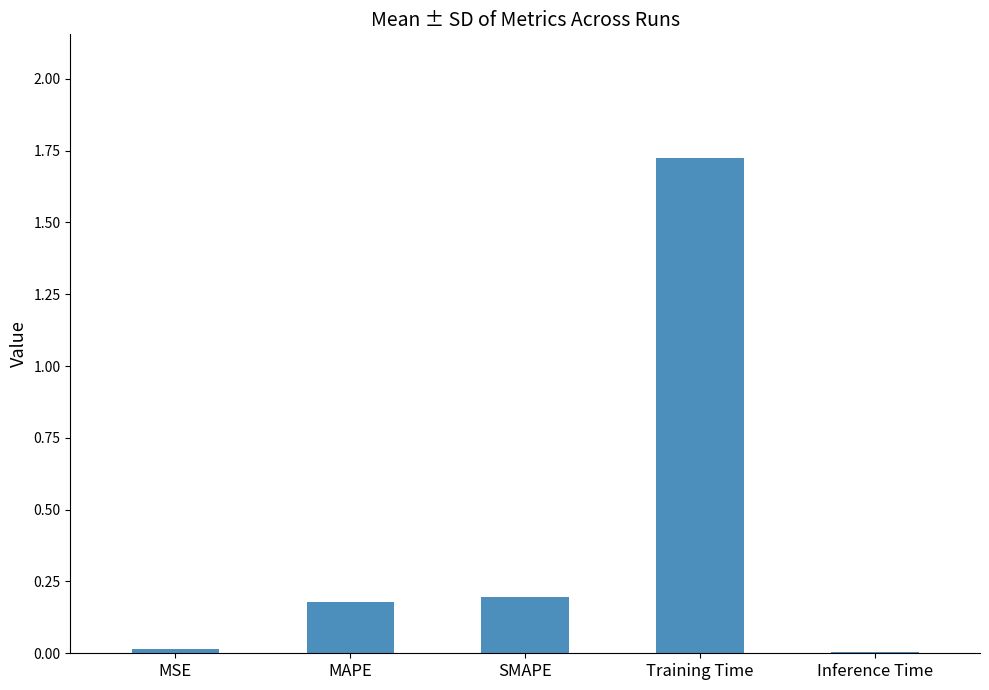

What is the sum of the values at SMAPE and Training Time?

1.9